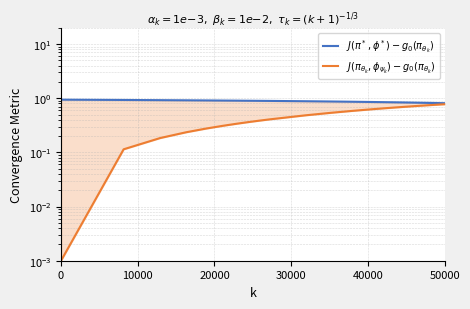

How many lines are shown in the chart?

2